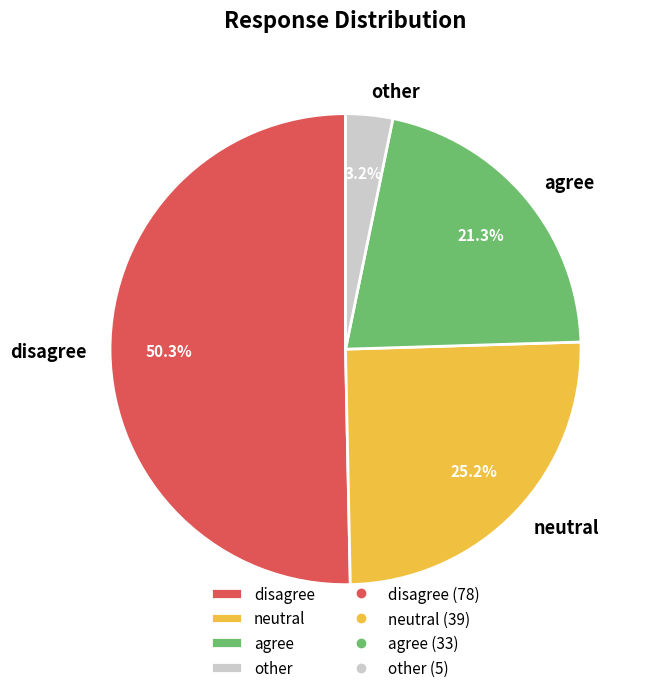

To the nearest percent, what percentage of the pie is other?

3%